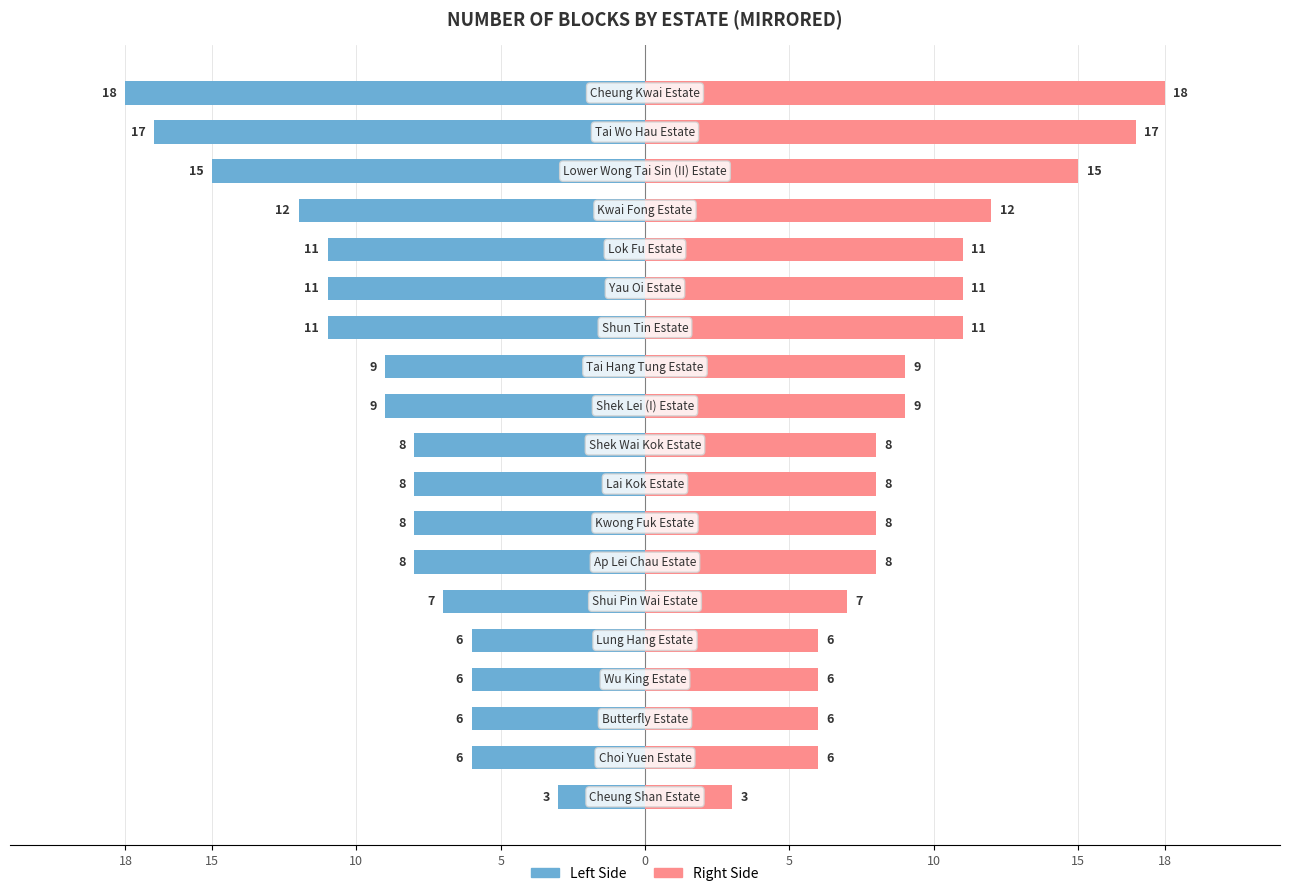

Between 18 and 17, which series saw the biggest shift?

No. of Blocks (left)